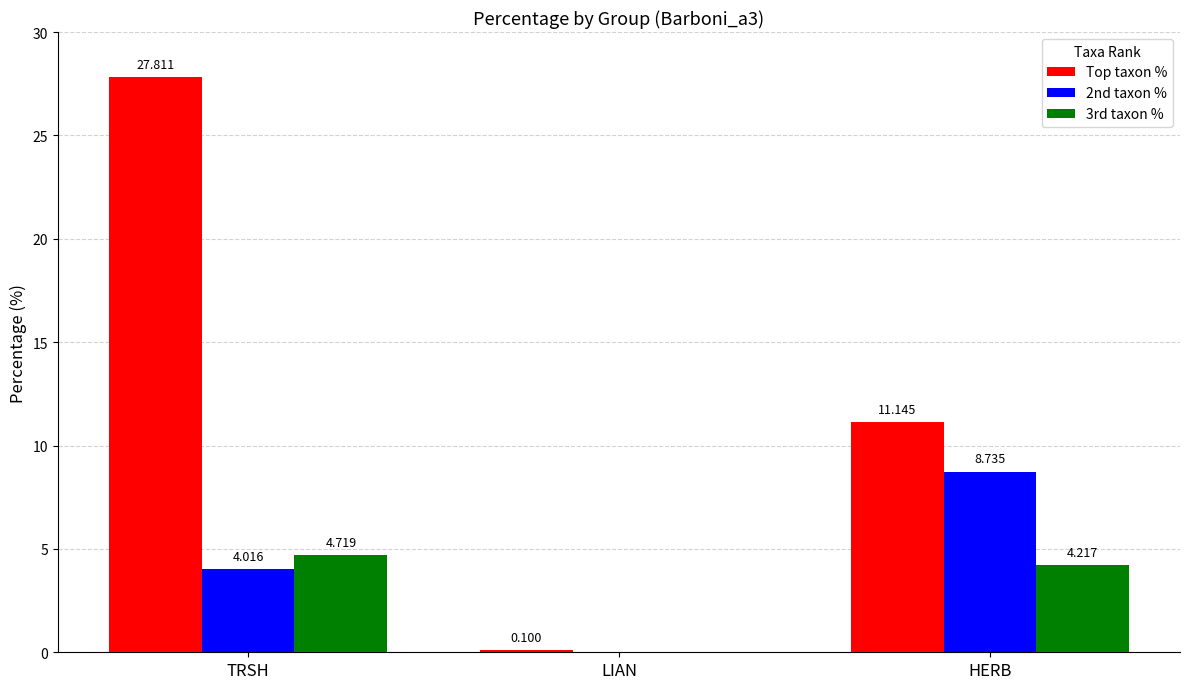

What is the highest value of the Top taxon % series?

27.8